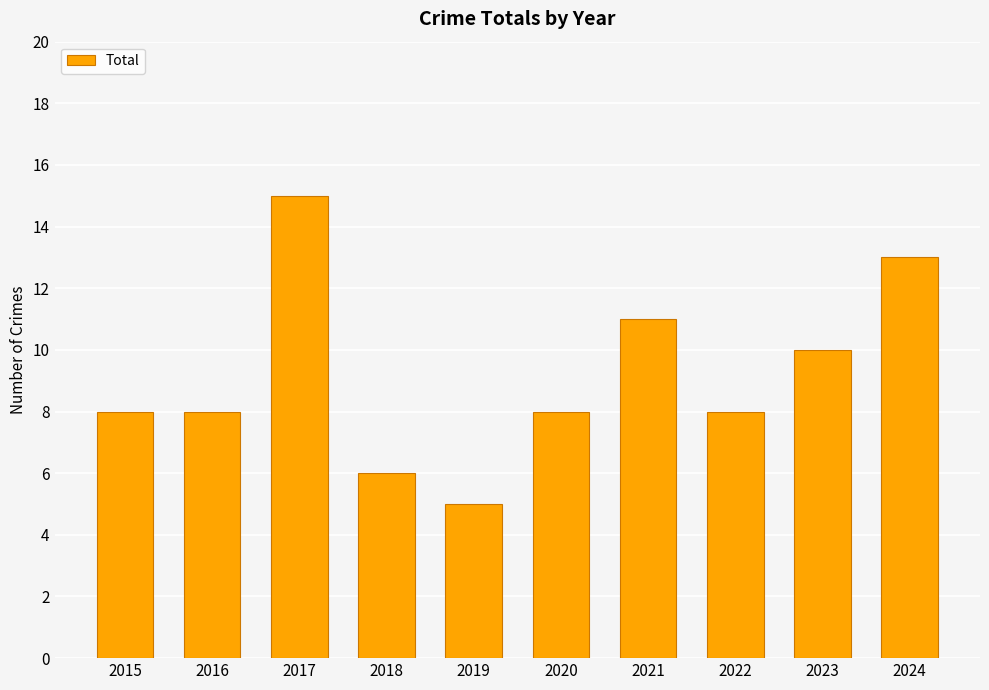

Reading left to right, list all the values displayed in this chart.

8	8	15	6	5	8	11	8	10	13